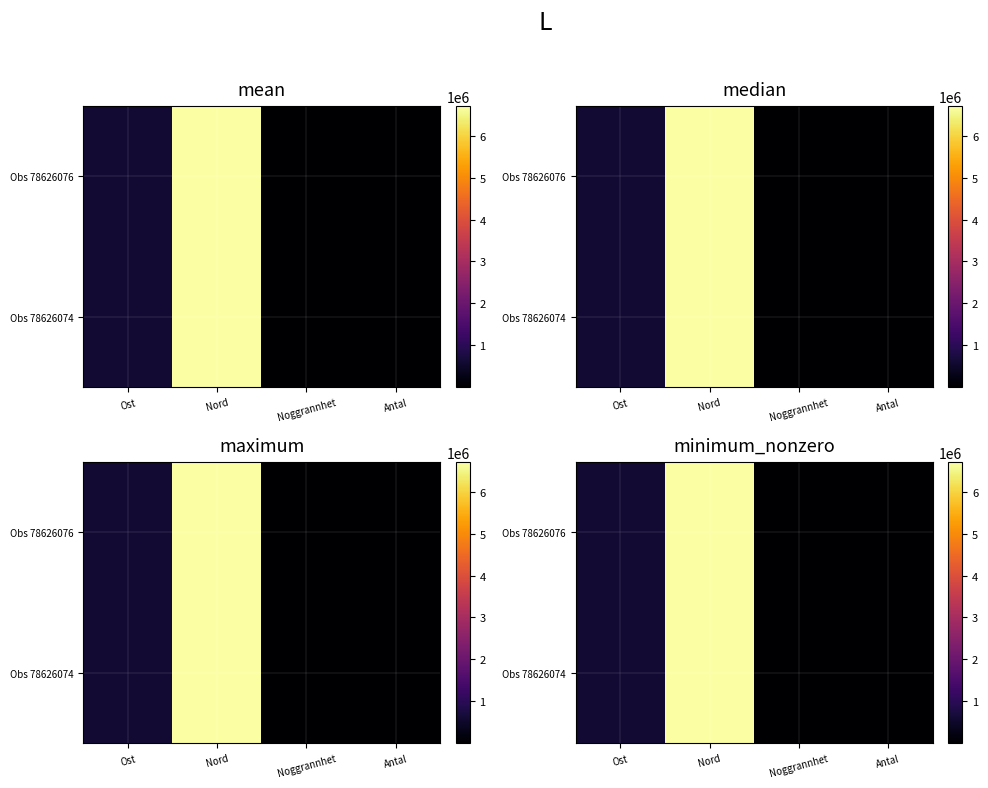

What value does the Obs 78626074 series have at Ost?

628258.0